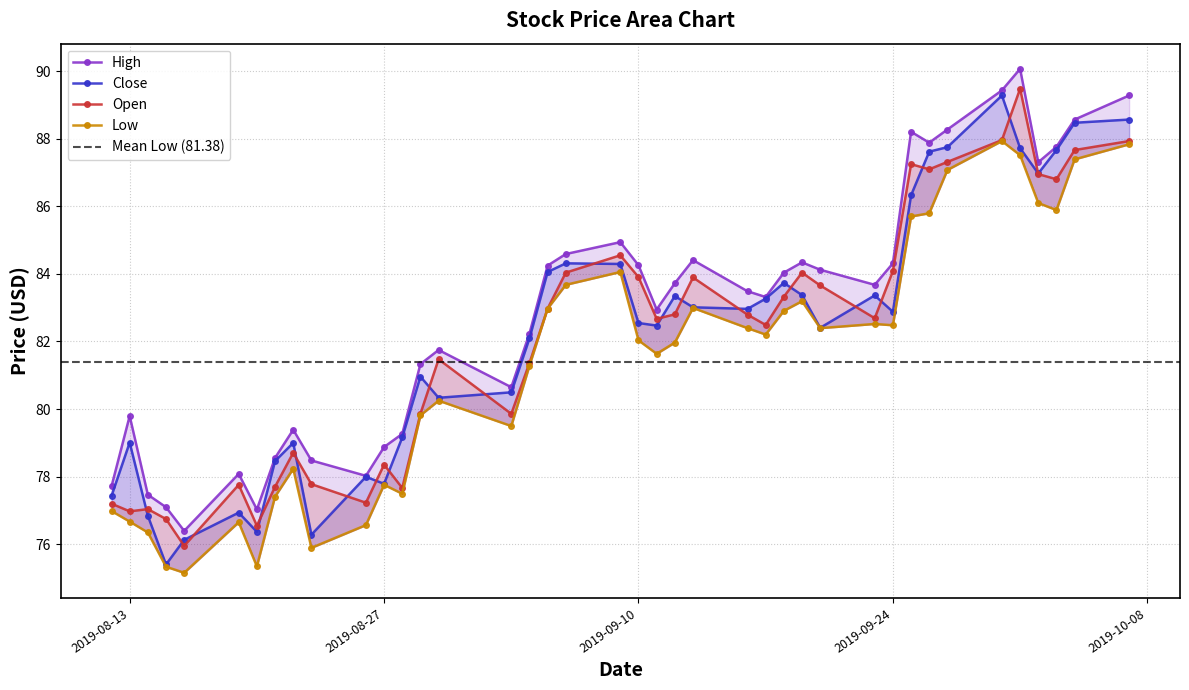

What is the difference between the open values at 2019-09-20 and 2019-09-03?

3.8